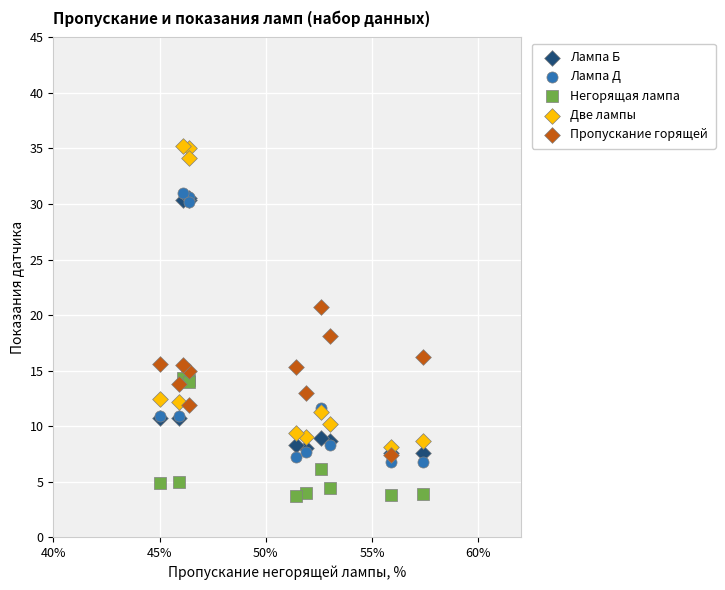

Across all series, what Y value is closest to 19?

18.1